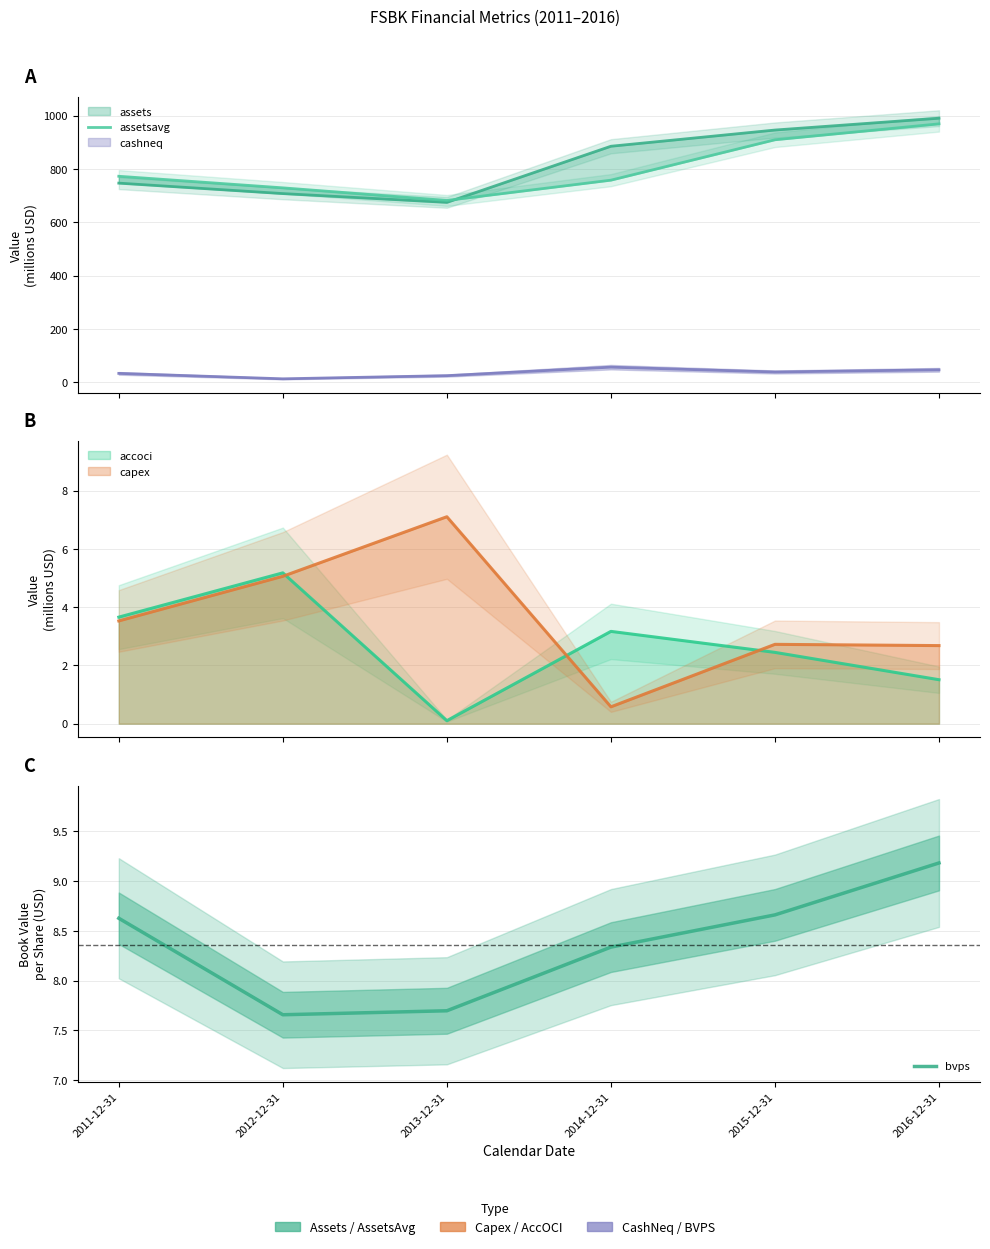

What is the label of the 5th point from the left?

2015-12-31